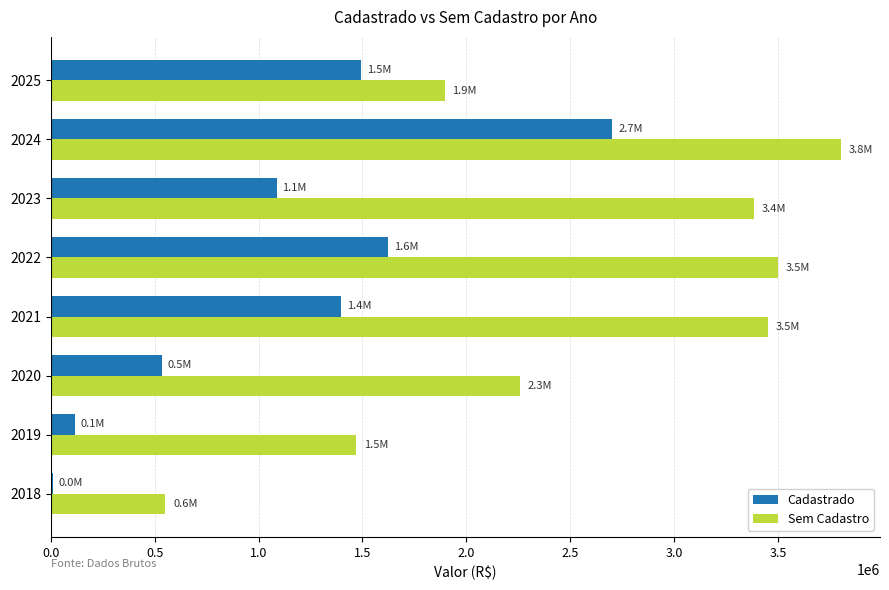

Which category has the highest value across all series?

2024